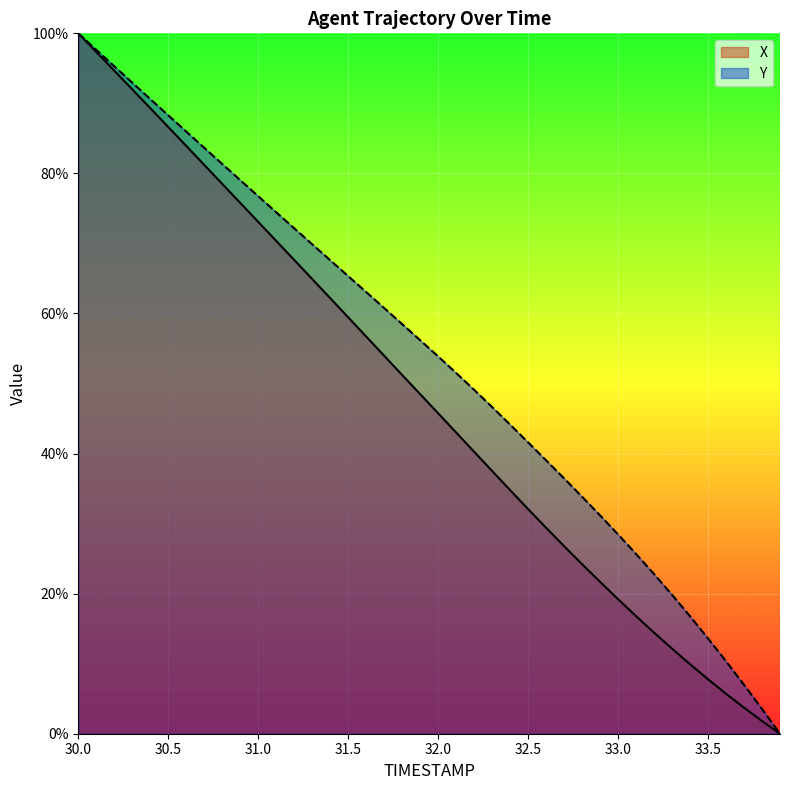

How many categories are shown in the chart?

40